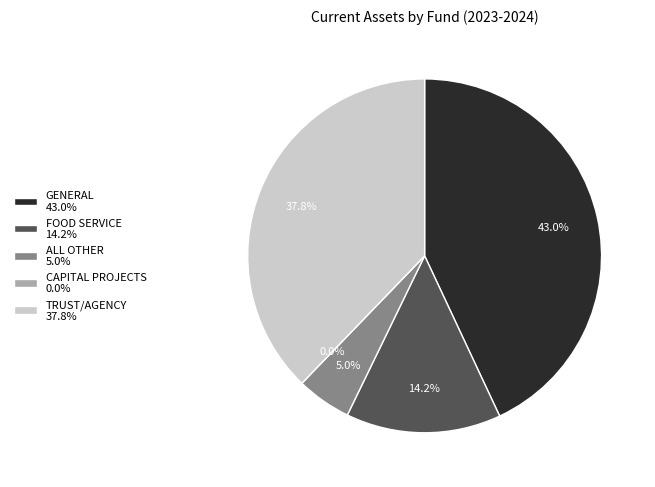

What percentage do ALL OTHER and TRUST/AGENCY together represent?

42.8%